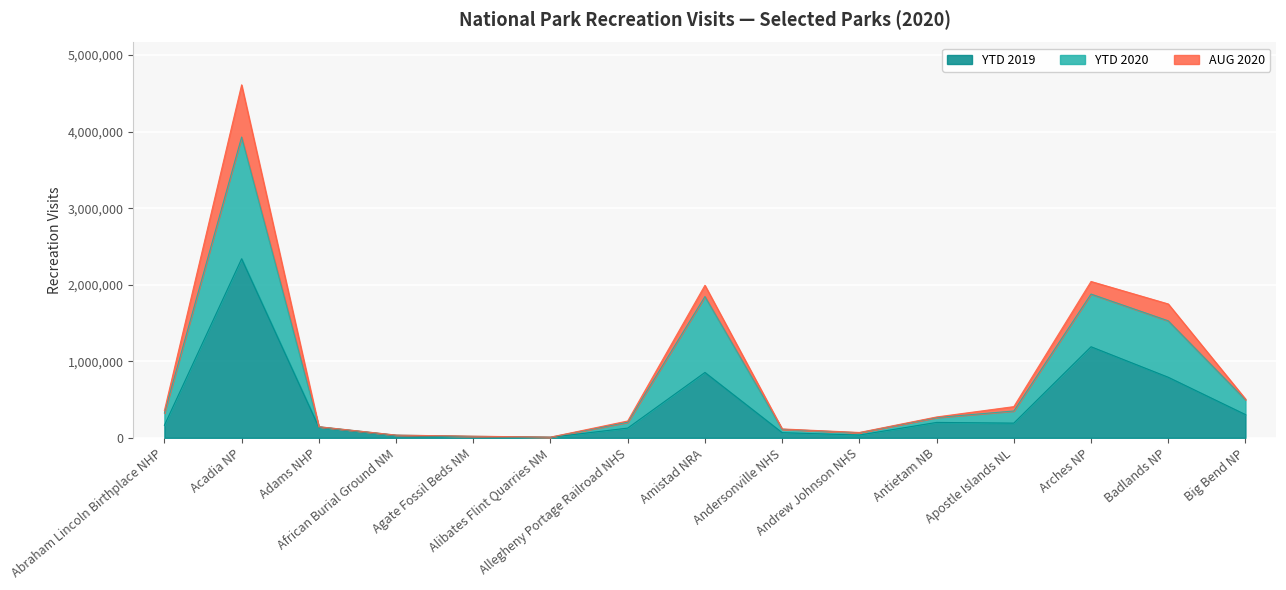

How many lines are shown in the chart?

3